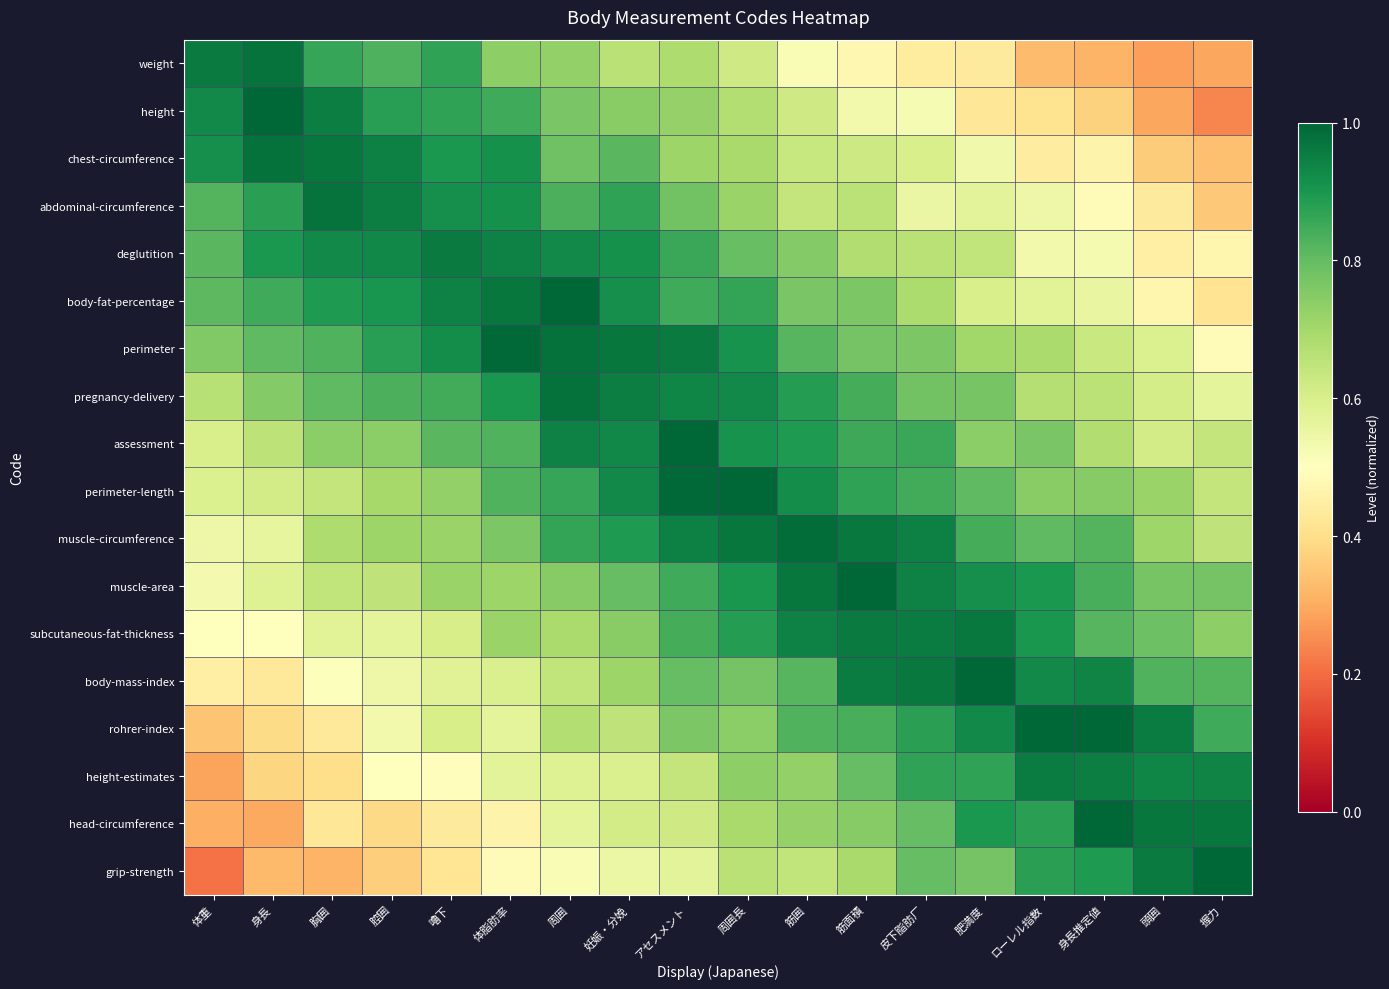

What is the total value across all series at 妊娠・分娩?

14.2